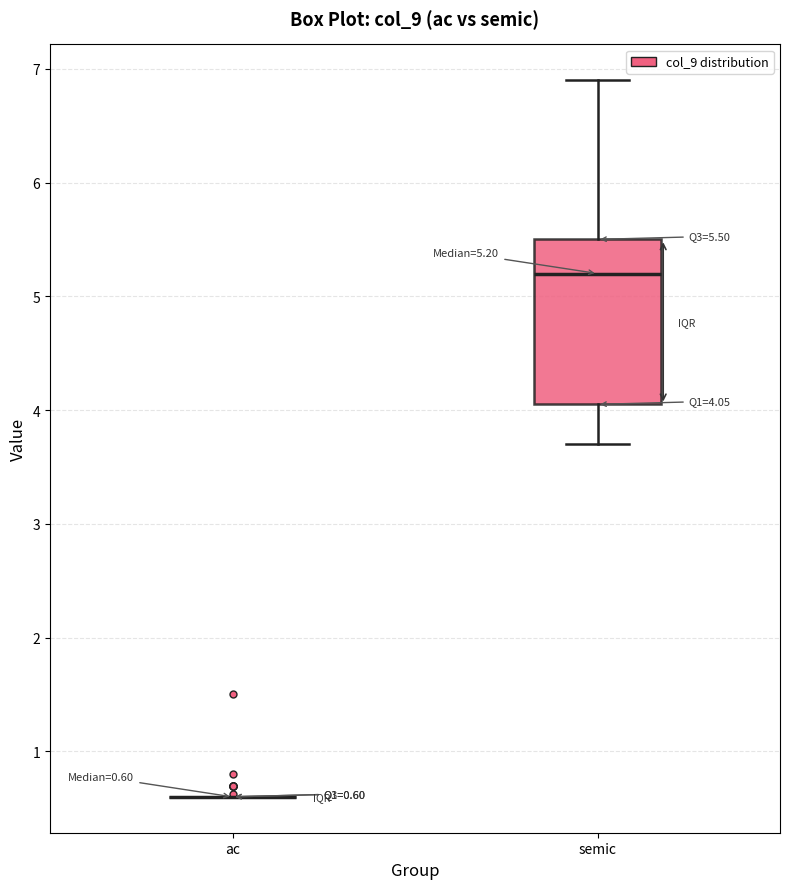

Comparing the boxes themselves (not the whiskers), which one is the tallest?

semic